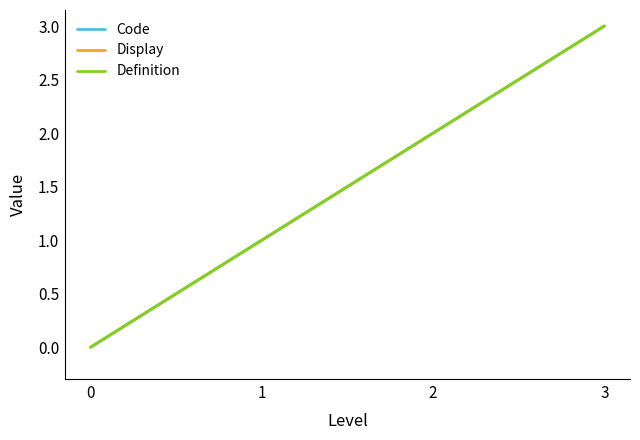

Is this an area chart (filled region under the line)?

No